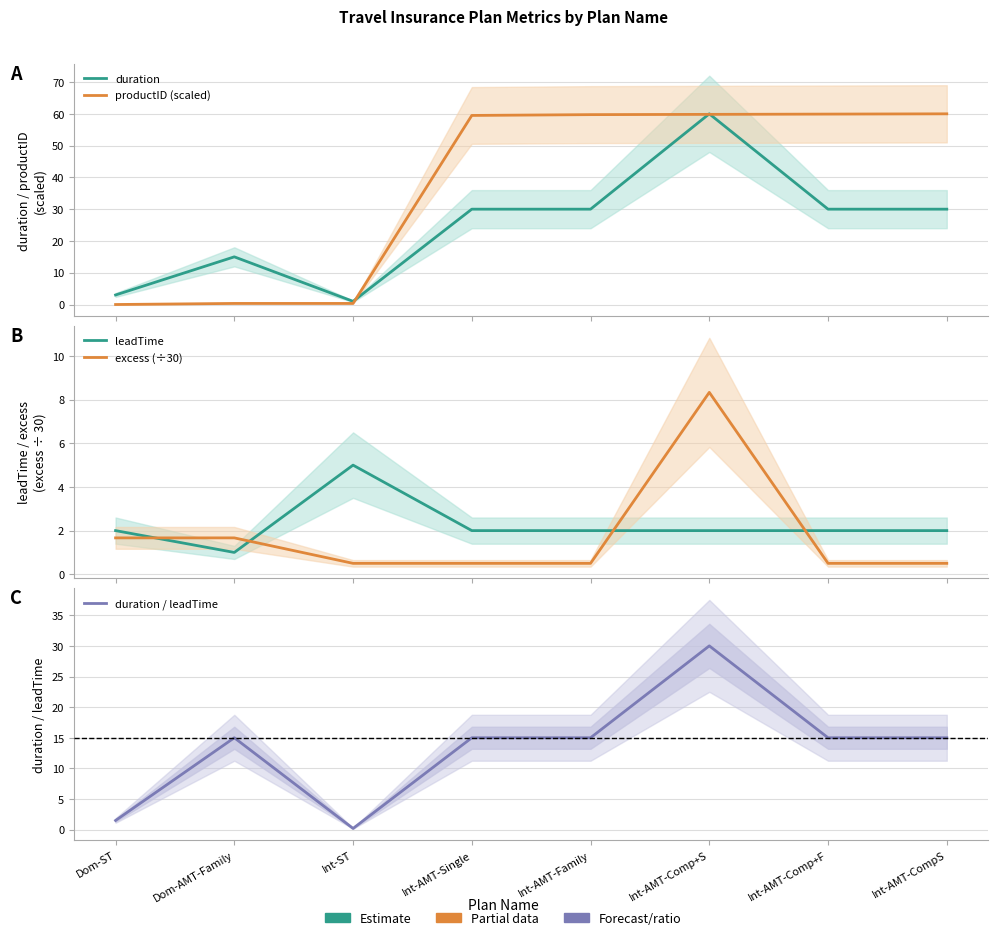

How many lines are shown in the chart?

5